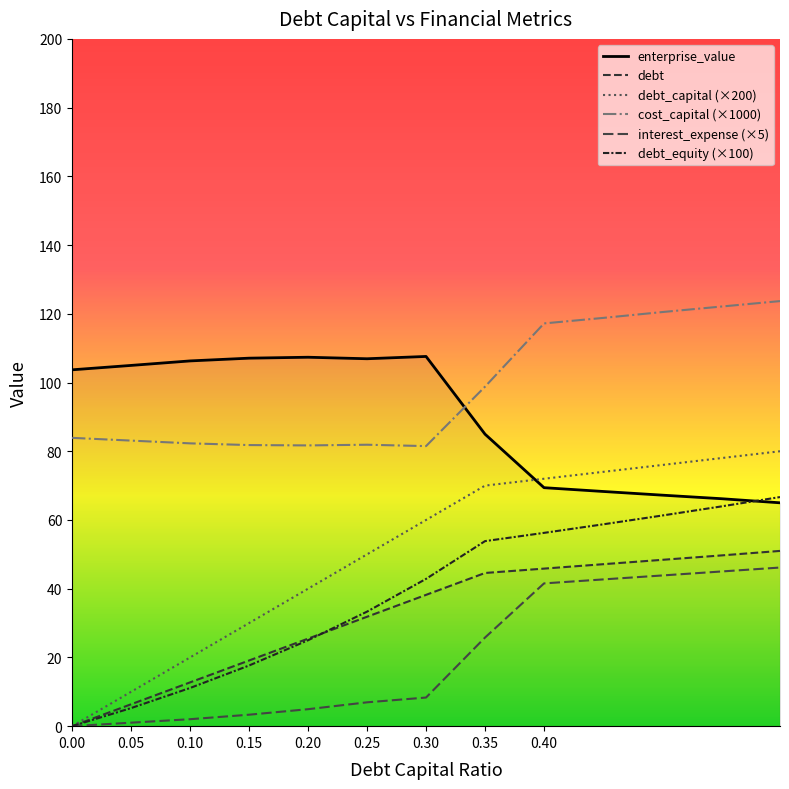

Which series has the largest total across all categories?

cost_capital (×1000)